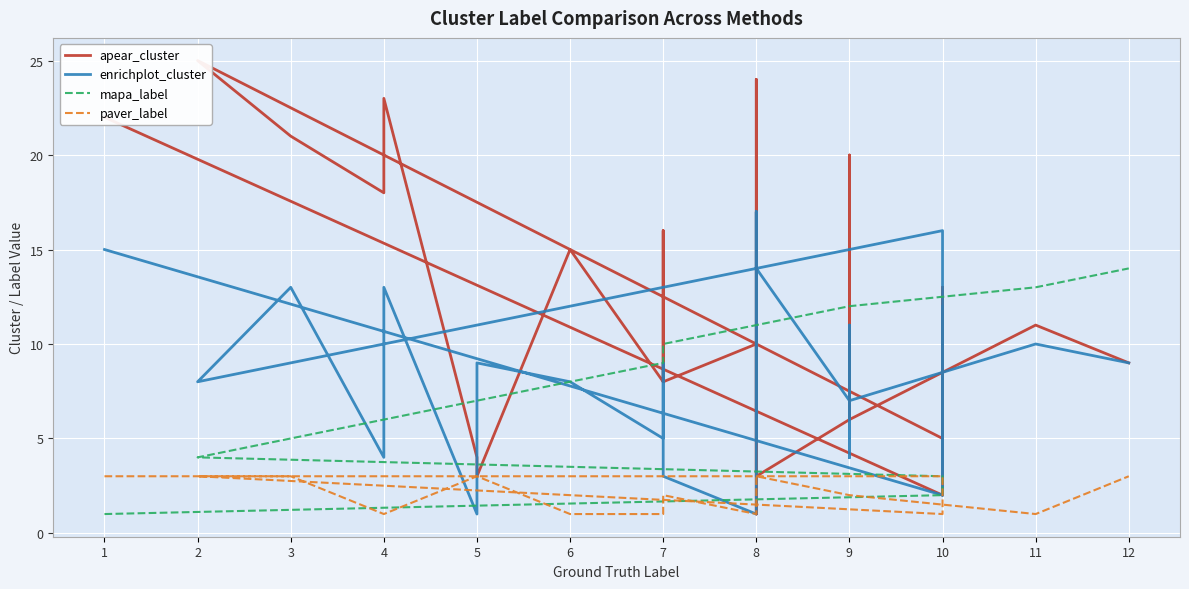

At which label does enrichplot_cluster first exceed 9?

1